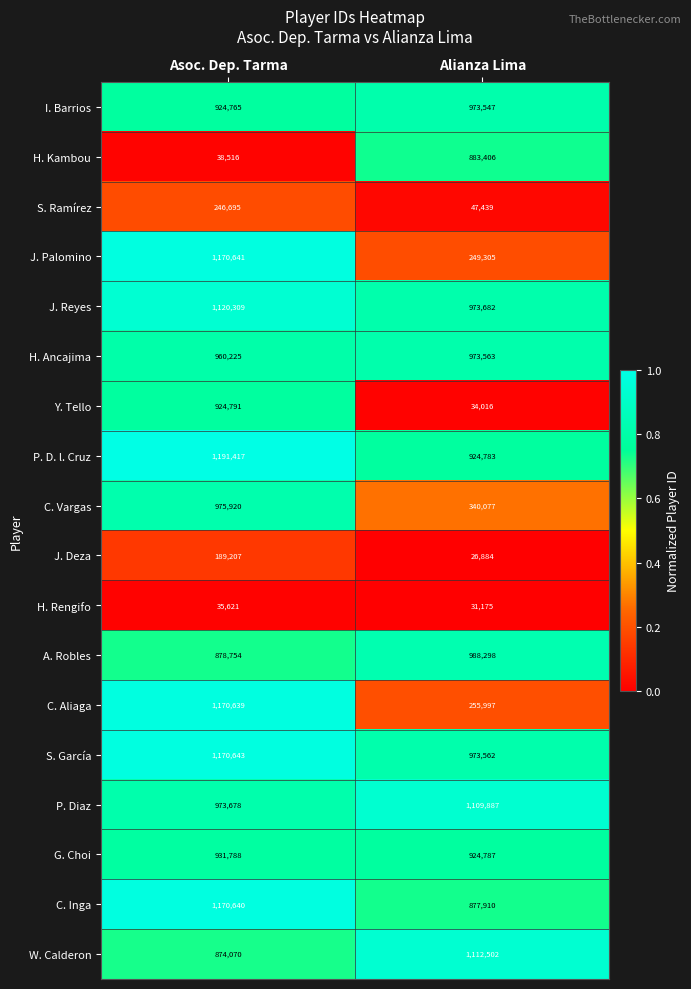

Which label corresponds to the smallest value in the chart?

Alianza Lima